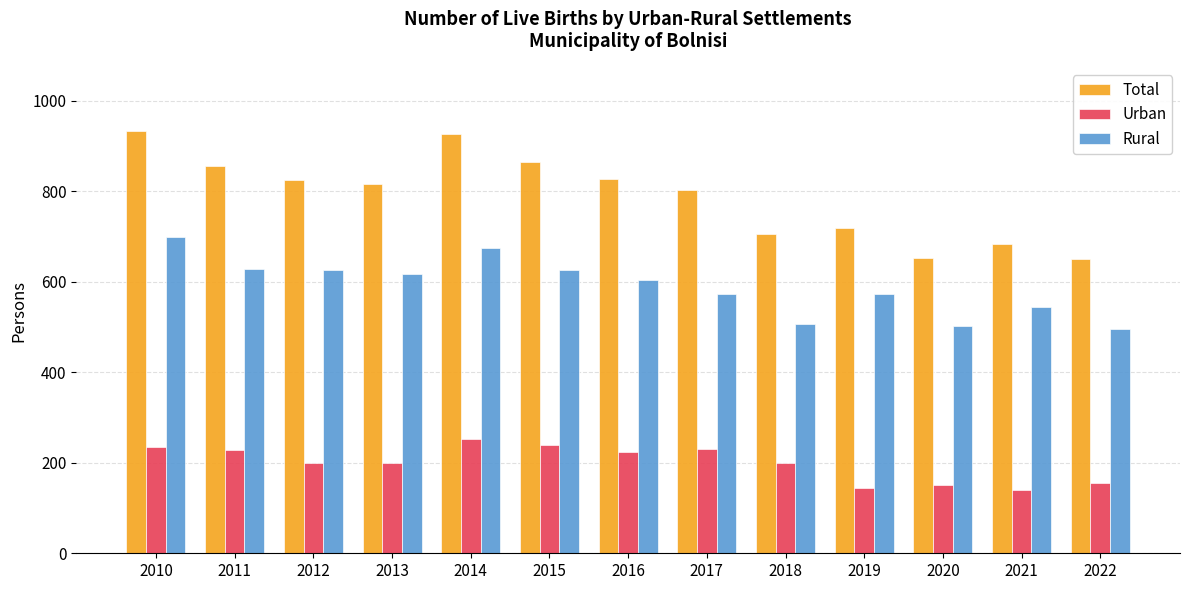

What is the value of the Total bar at the 10th from the left?

719